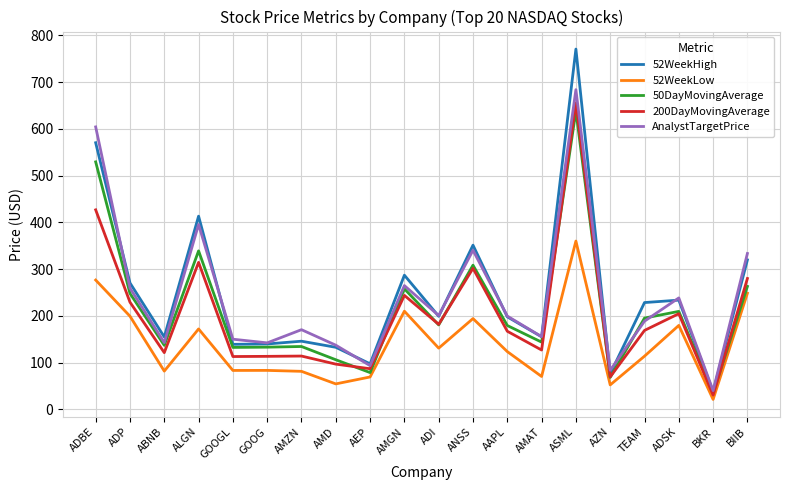

How many interior local valleys does the 200DayMovingAverage series have?

7